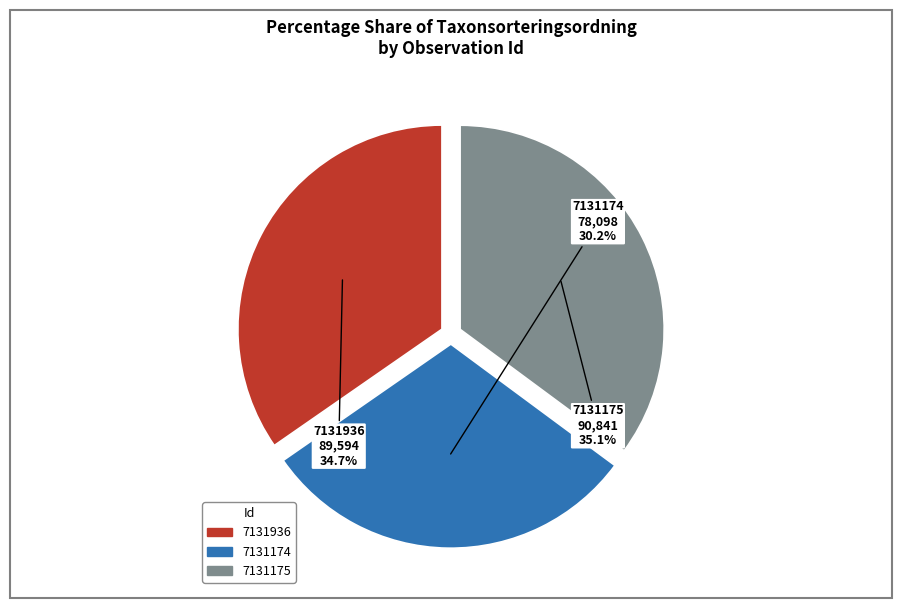

To the nearest percent, what percentage of the pie is 7131174?

30%